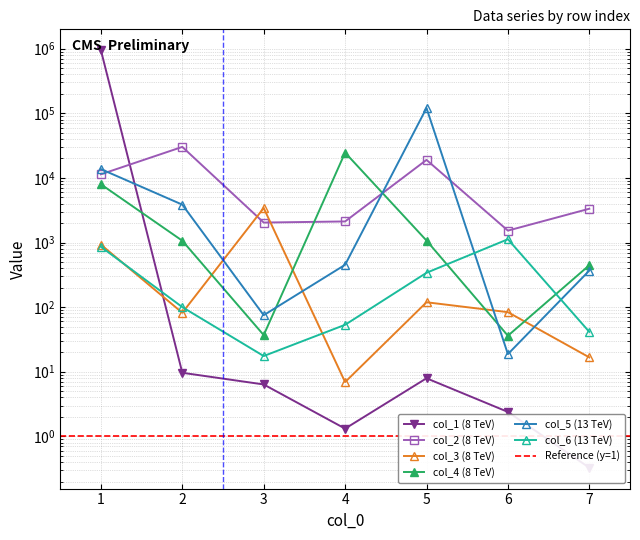

Does the chart have visible grid lines?

Yes